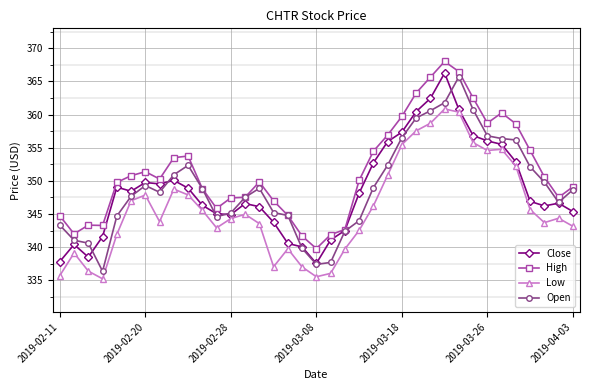

What is the value of the Low point at the 28th from the left?

360.9